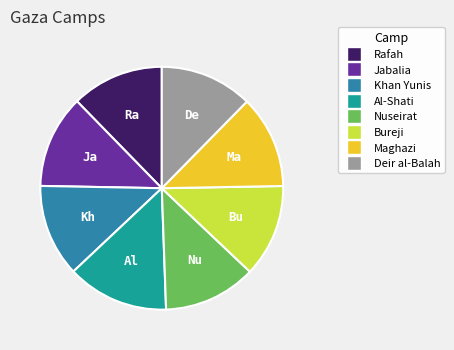

Do Nuseirat and Al-Shati together represent more than half of the pie?

No